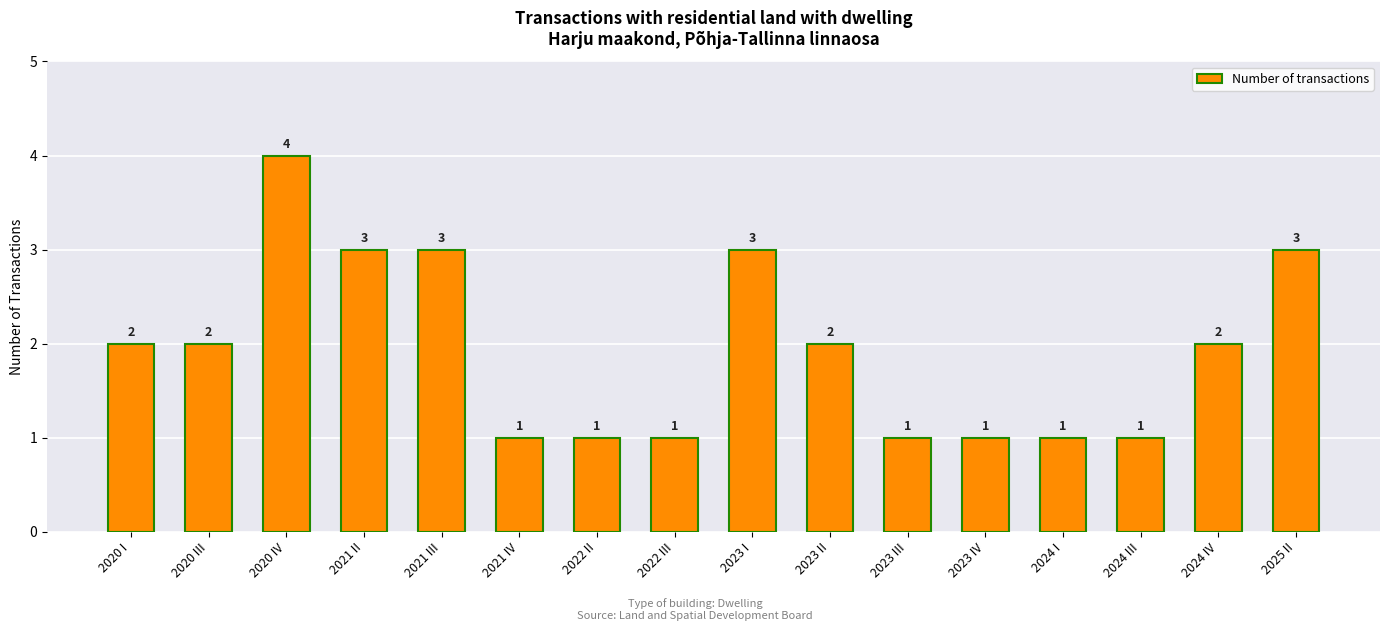

Reading left to right, extract all data points from this chart.

2020 I=2	2020 III=2	2020 IV=4	2021 II=3	2021 III=3	2021 IV=1	2022 II=1	2022 III=1	2023 I=3	2023 II=2	2023 III=1	2023 IV=1	2024 I=1	2024 III=1	2024 IV=2	2025 II=3